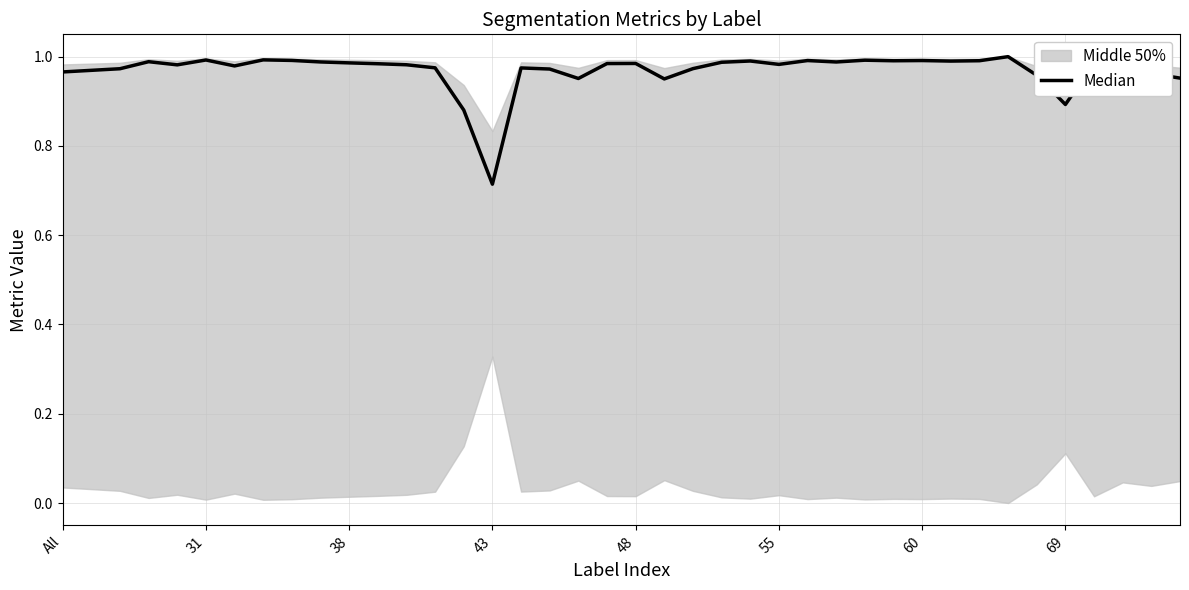

Is it true that the value at 16 is 0.2?

False